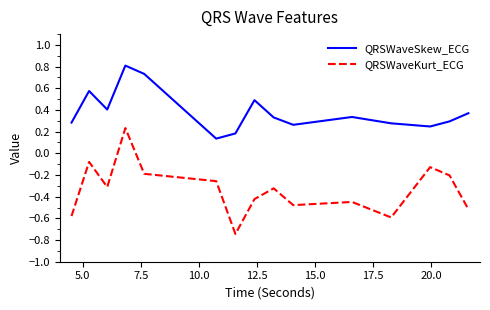

What is the maximum value shown in the chart?

0.8